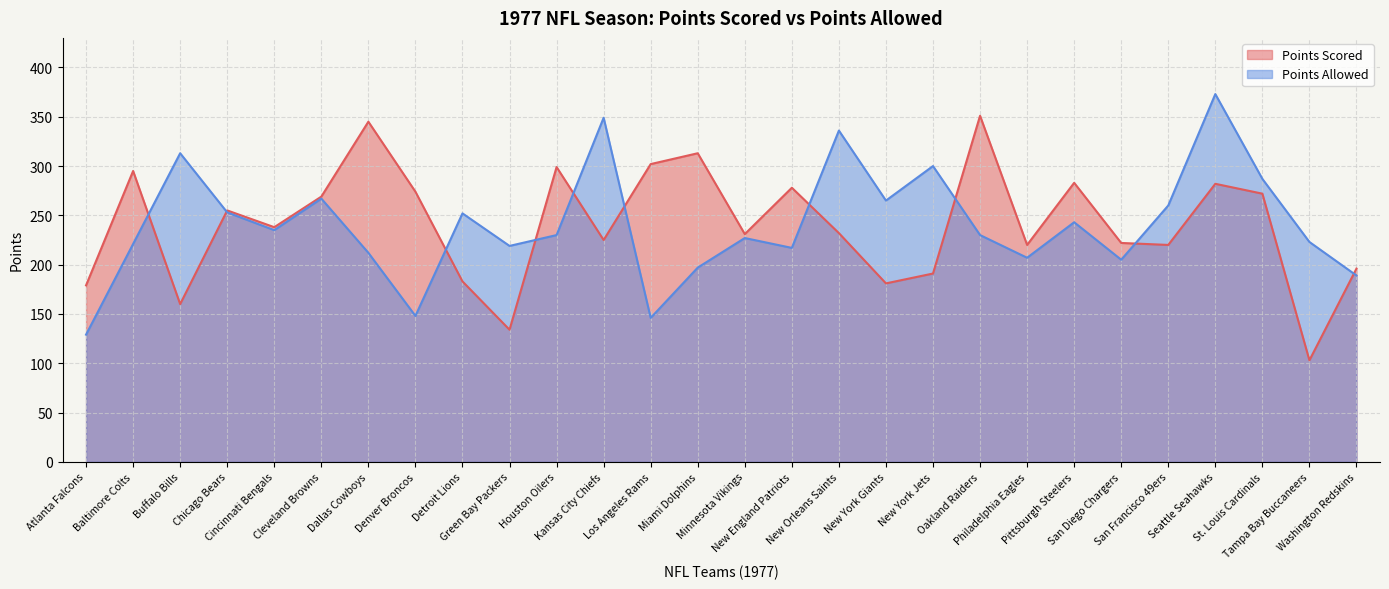

Rank the series at St. Louis Cardinals from lowest to highest value.

Points Scored, Points Allowed